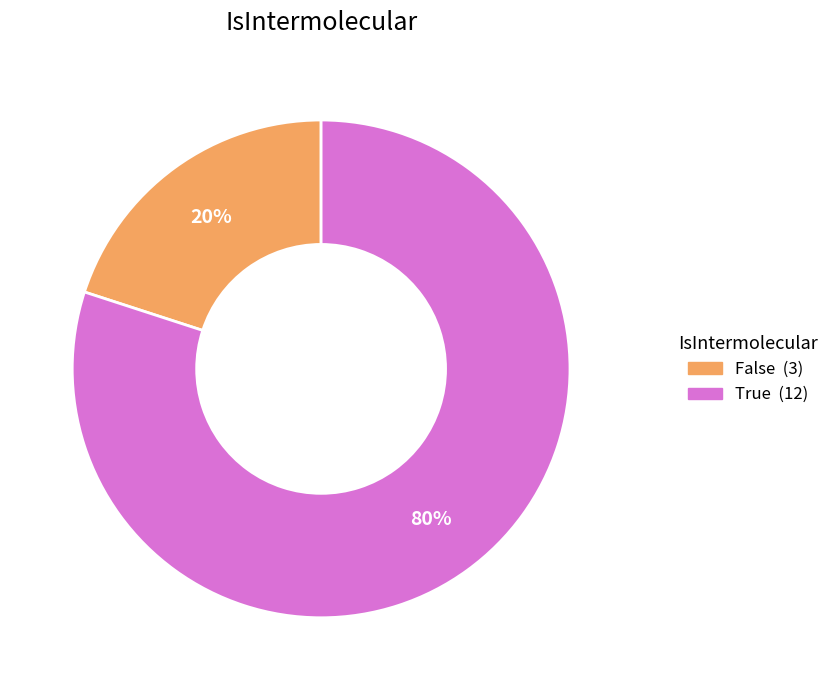

To the nearest percent, what is the difference between the largest and smallest slice percentages?

60%